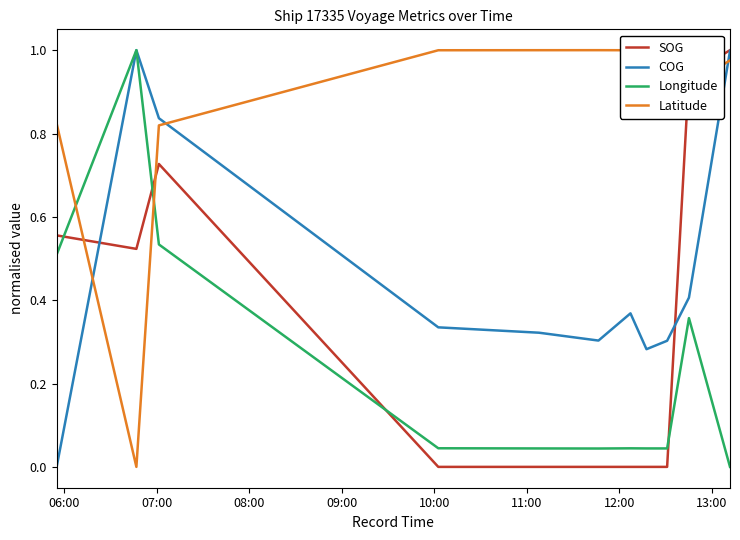

List the series in order of their overall mean, highest first.

Latitude, COG, SOG, Longitude